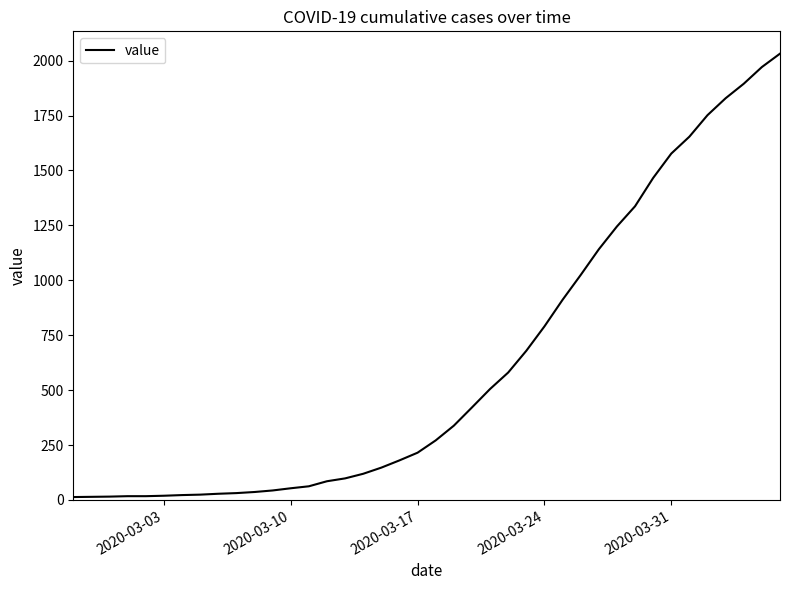

What is the difference between the maximum and minimum values?

2019